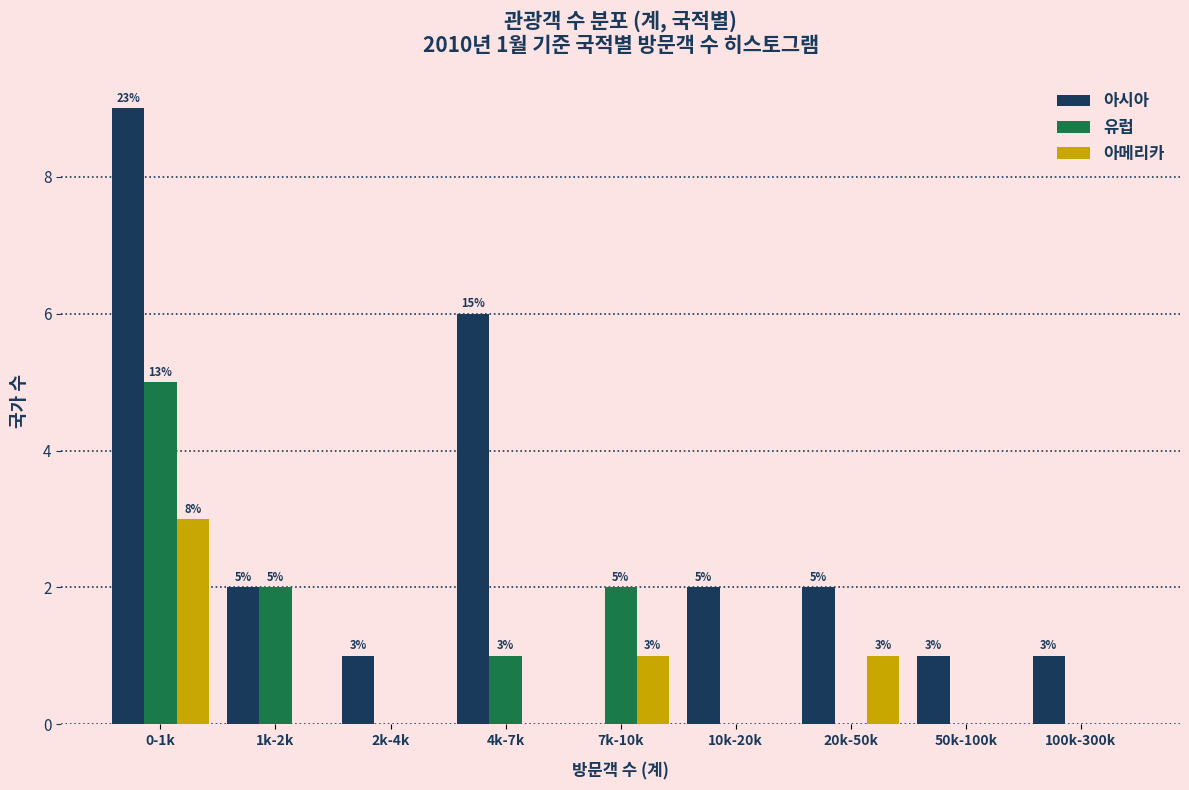

Reading left to right, transcribe all the data shown in this chart.

아시아: 0-1k=9	1k-2k=2	2k-4k=1	4k-7k=6	7k-10k=0	10k-20k=2	20k-50k=2	50k-100k=1	100k-300k=1
유럽: 0-1k=5	1k-2k=2	2k-4k=0	4k-7k=1	7k-10k=2	10k-20k=0	20k-50k=0	50k-100k=0	100k-300k=0
아메리카: 0-1k=3	1k-2k=0	2k-4k=0	4k-7k=0	7k-10k=1	10k-20k=0	20k-50k=1	50k-100k=0	100k-300k=0